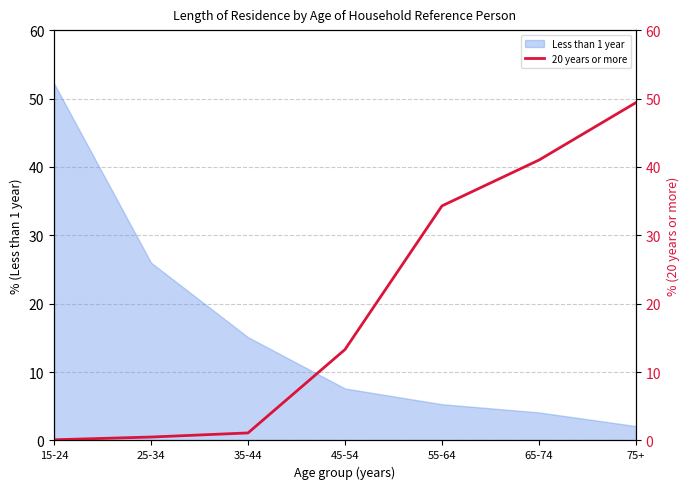

True or false: Less than 1 year has a value of 2.1 at 75+.

True